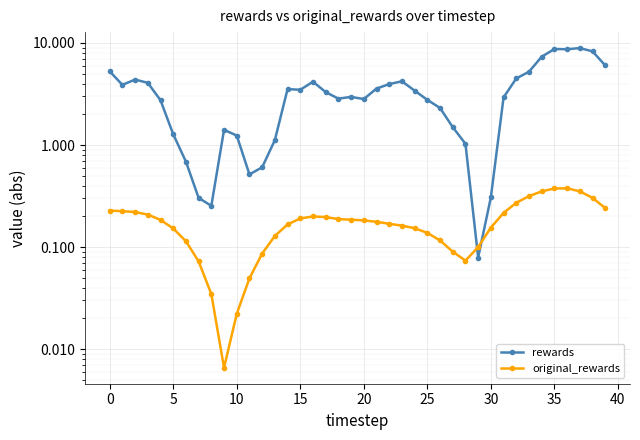

The value of rewards at 21 is 3.6. True or false?

True